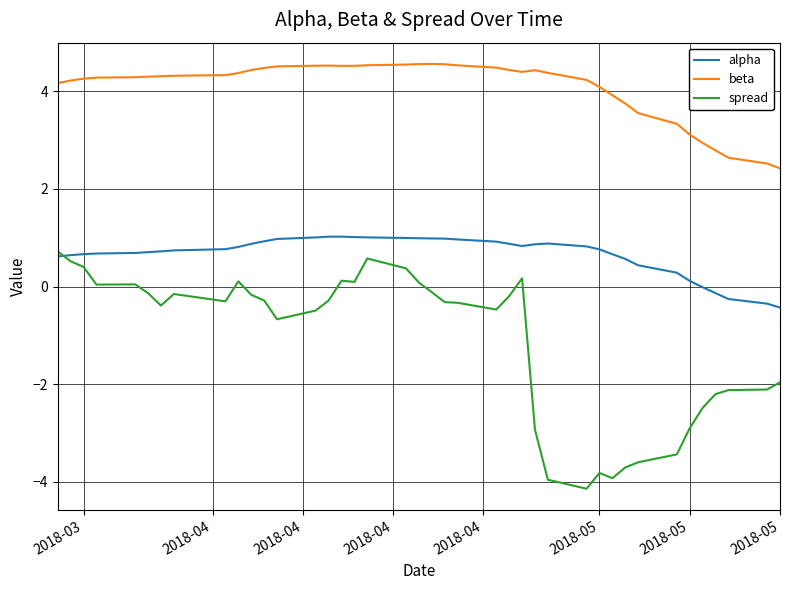

Which series has the widest spread of values?

spread